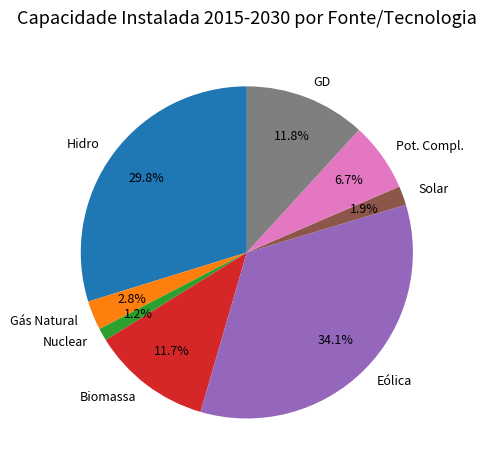

Is Biomassa the majority of the pie?

No